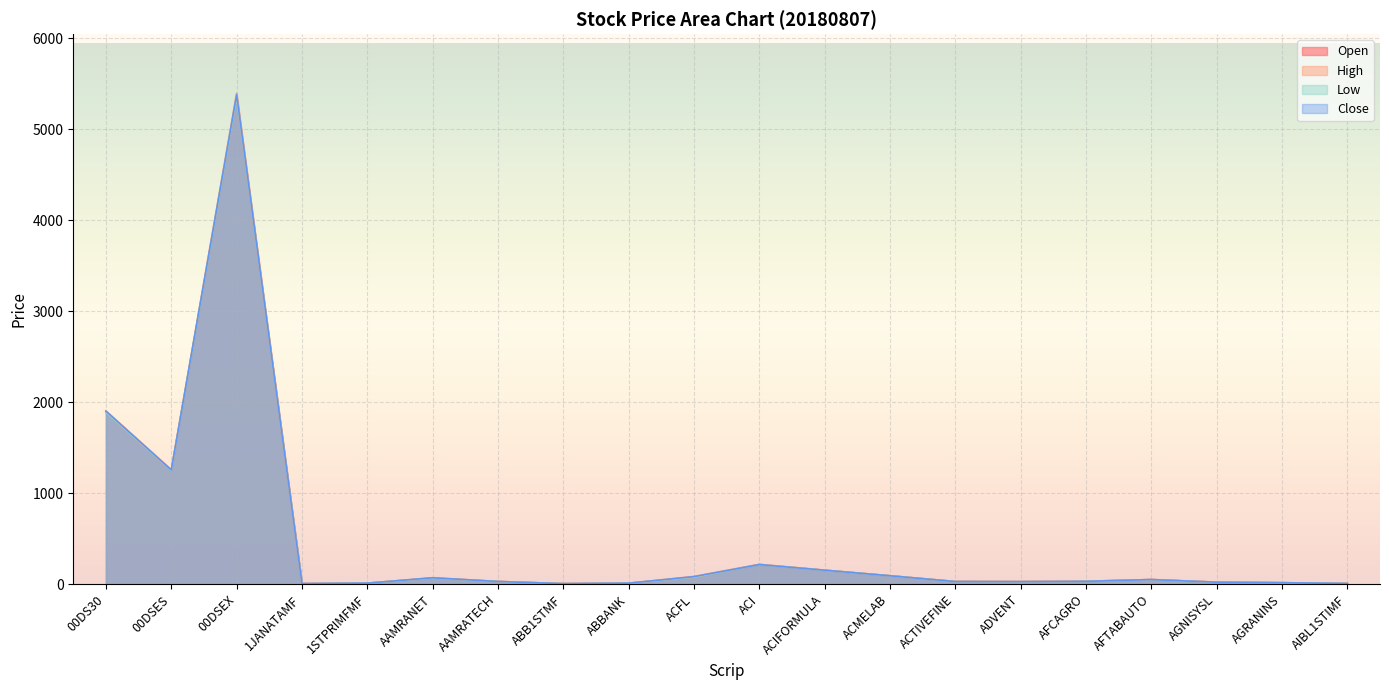

Is it true that Close equals 14.9 at 1STPRIMFMF?

False